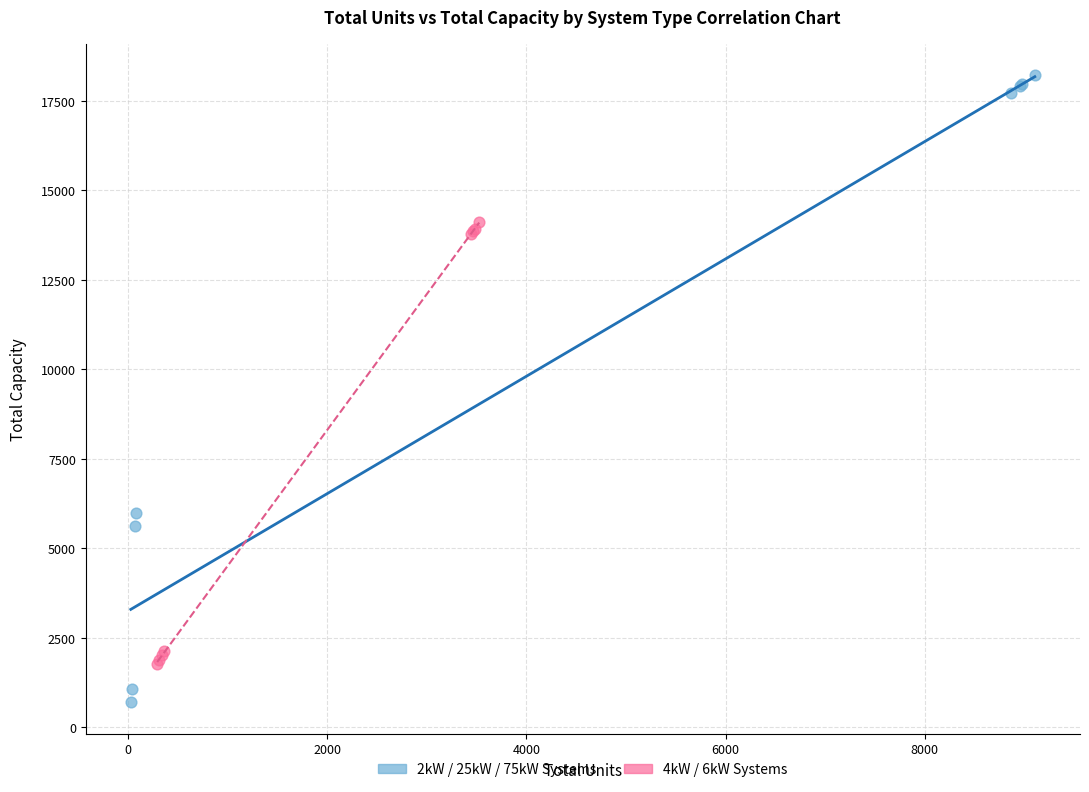

Which series contains the lowest Y value?

2kW / 25kW / 75kW Systems